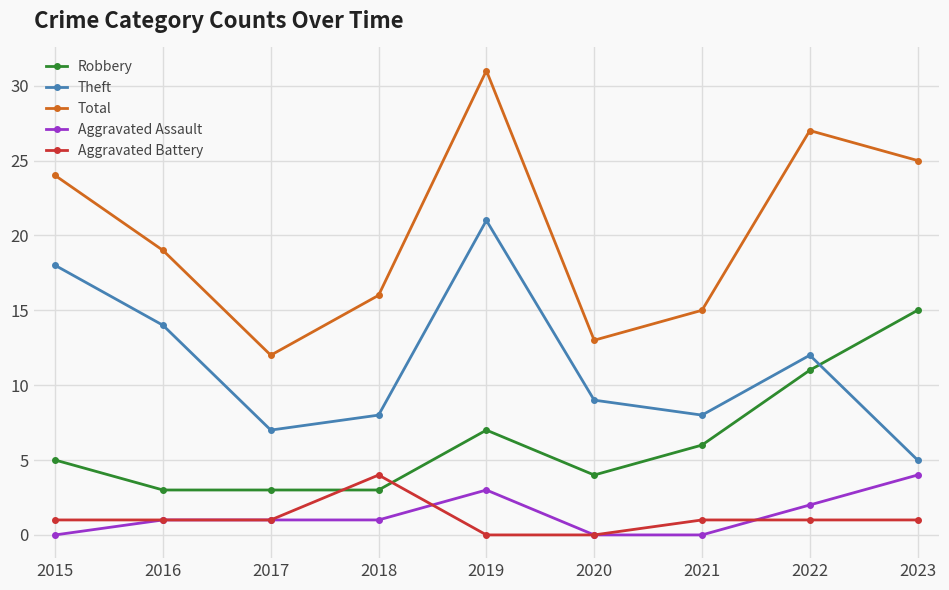

Reading right to left, list all the values displayed in this chart.

Robbery: 15	11	6	4	7	3	3	3	5
Theft: 5	12	8	9	21	8	7	14	18
Total: 25	27	15	13	31	16	12	19	24
Aggravated Assault: 4	2	0	0	3	1	1	1	0
Aggravated Battery: 1	1	1	0	0	4	1	1	1